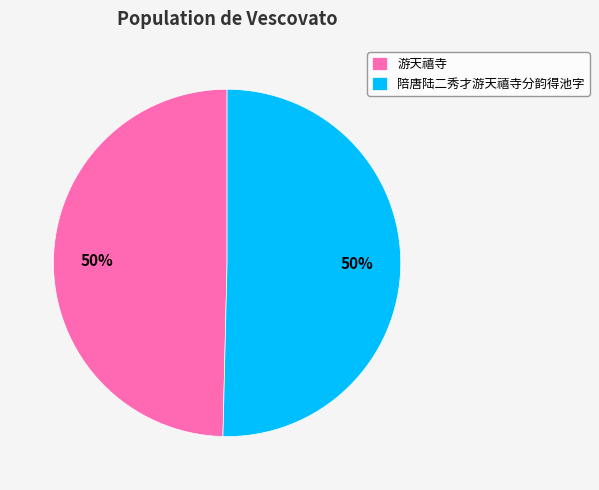

Is it true that 游天禧寺 is 50% of the pie?

True